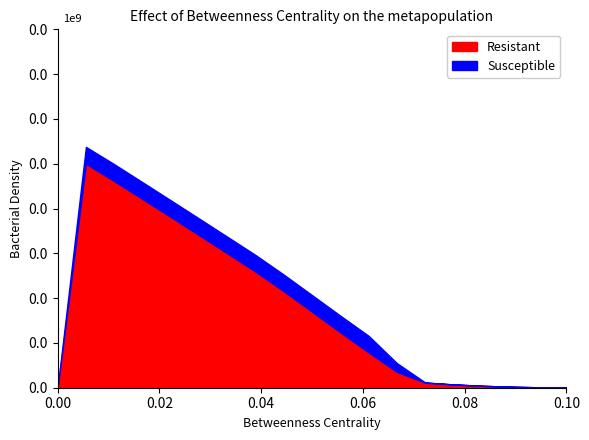

What are all the series names shown in the legend?

Resistant, Susceptible